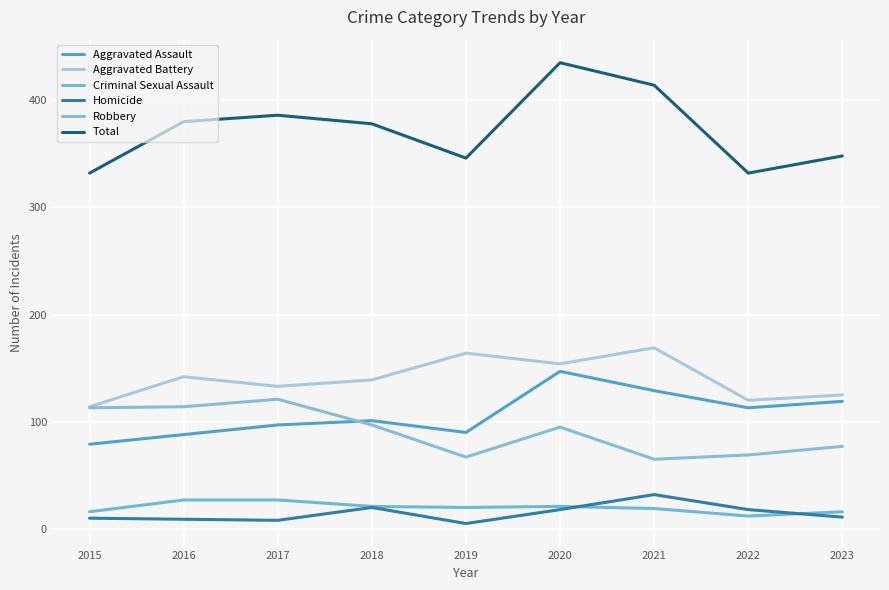

How many distinct data groups are displayed?

6